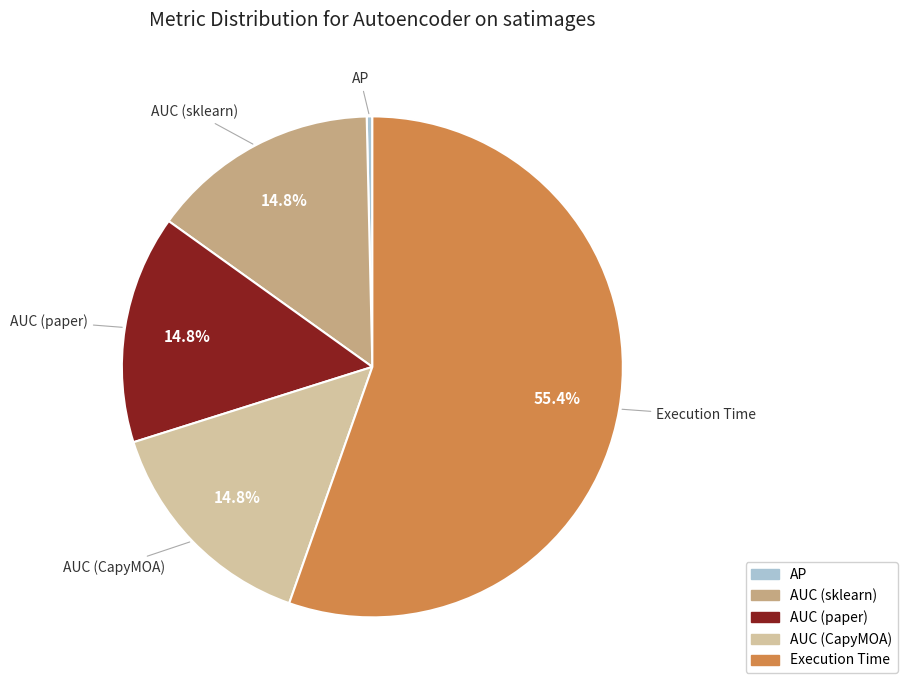

Which has a higher value, Execution Time or AUC (paper)?

Execution Time